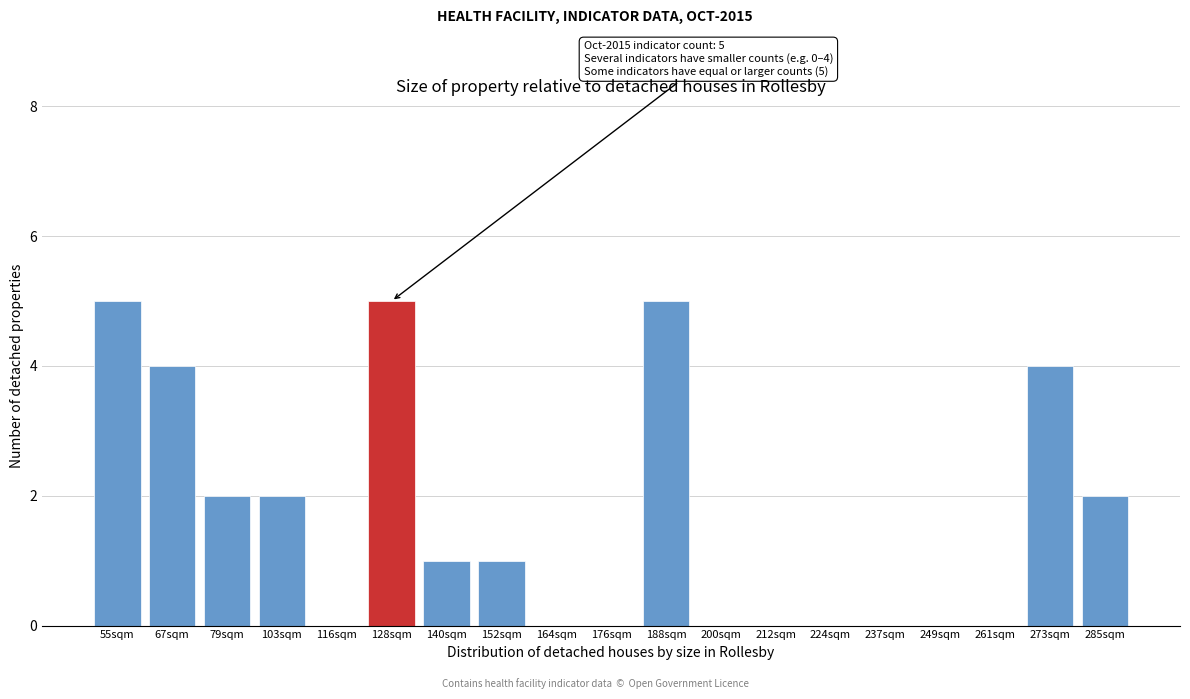

Reading left to right, what are all the values shown in this chart?

55sqm=5	67sqm=4	79sqm=2	103sqm=2	116sqm=0	128sqm=5	140sqm=1	152sqm=1	164sqm=0	176sqm=0	188sqm=5	200sqm=0	212sqm=0	224sqm=0	237sqm=0	249sqm=0	261sqm=0	273sqm=4	285sqm=2